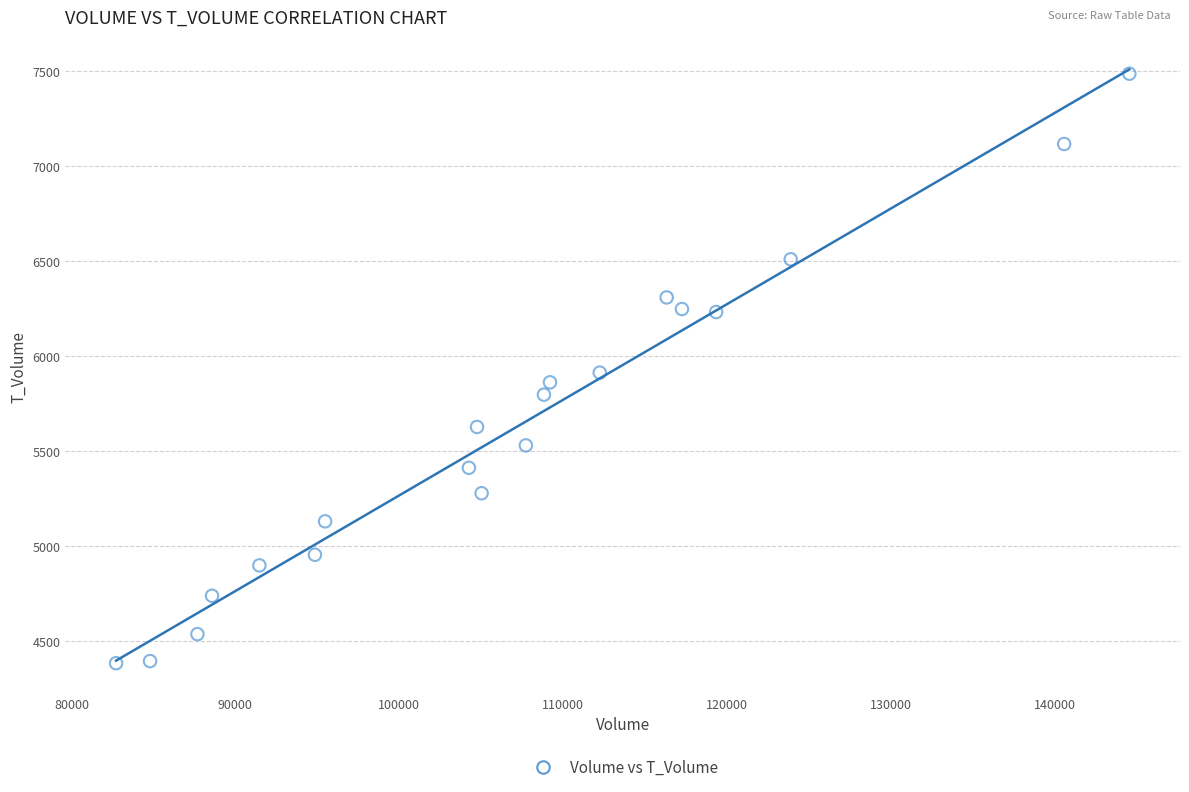

What is the range of X values (max minus min)?

61827